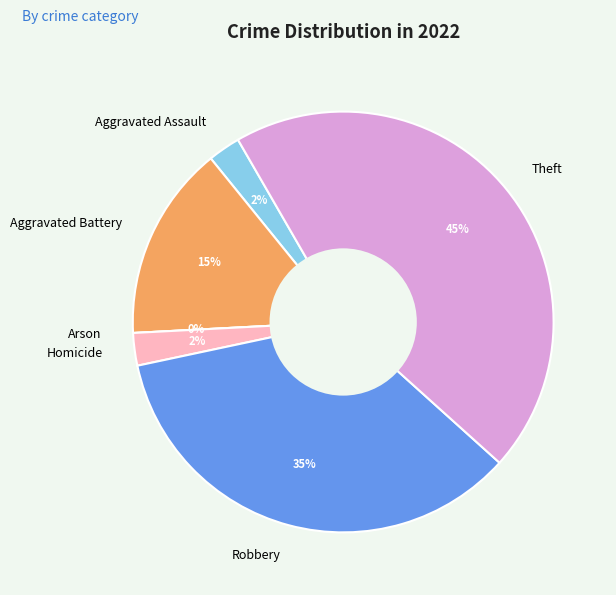

Combined, do Homicide and Aggravated Assault account for over 50%?

No